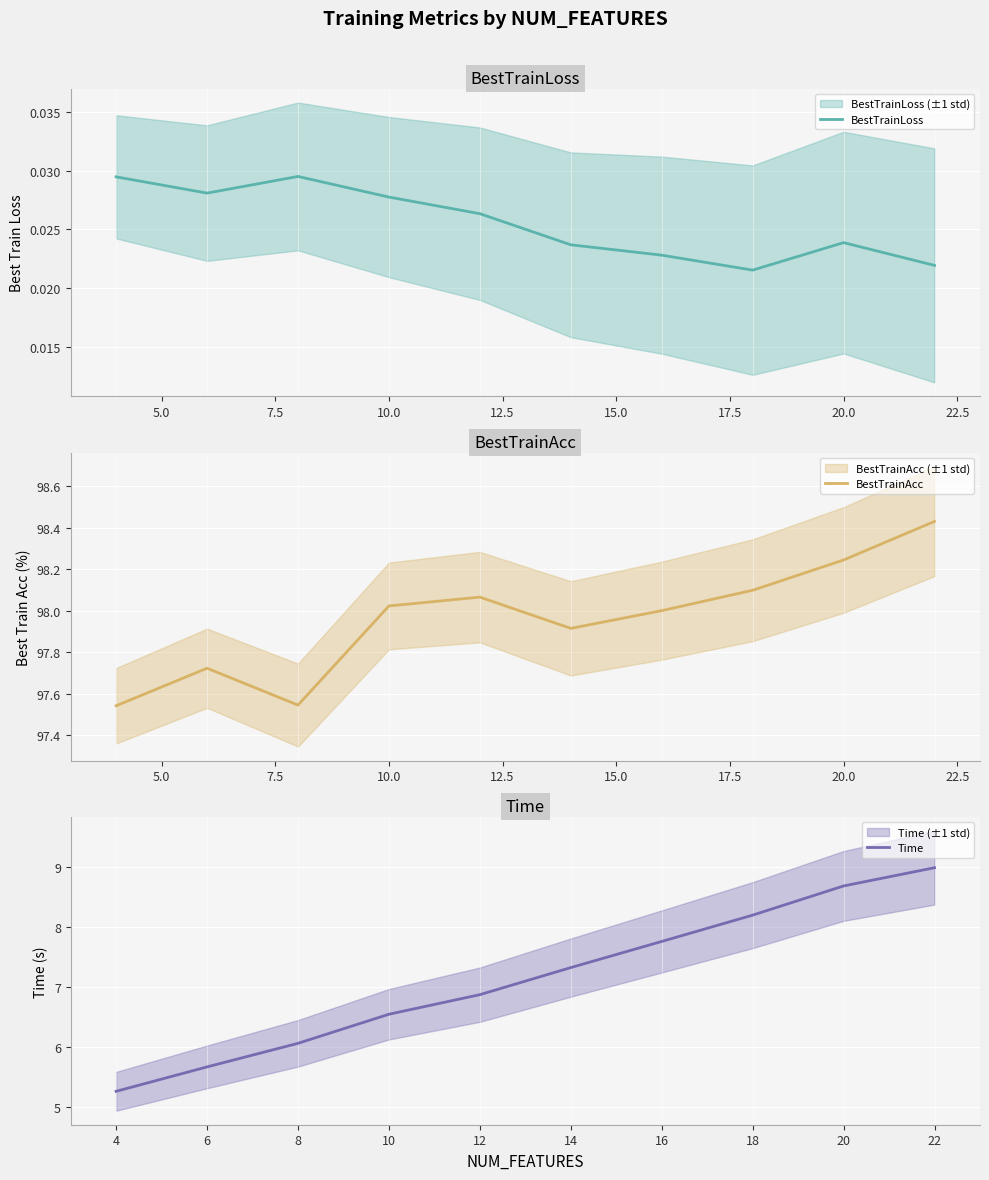

What are all the series names shown in the legend?

BestTrainLoss, BestTrainAcc, Time